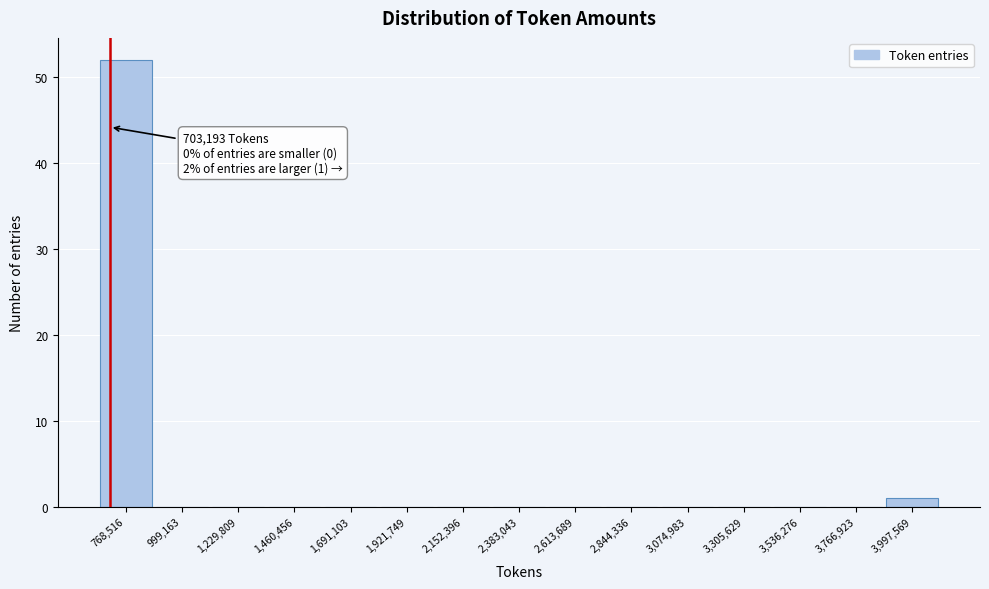

Over which range of the x-axis is the bar tallest?

650000 to 900000